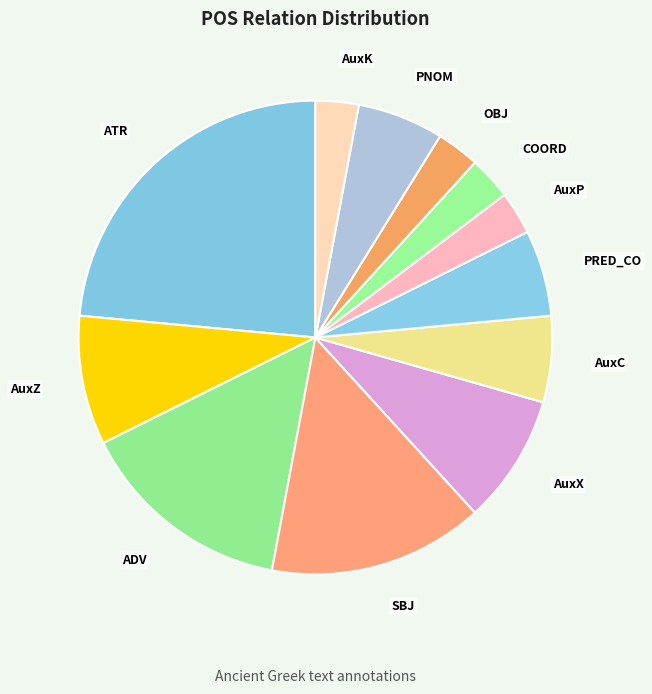

Which has a higher value, SBJ or AuxP?

SBJ